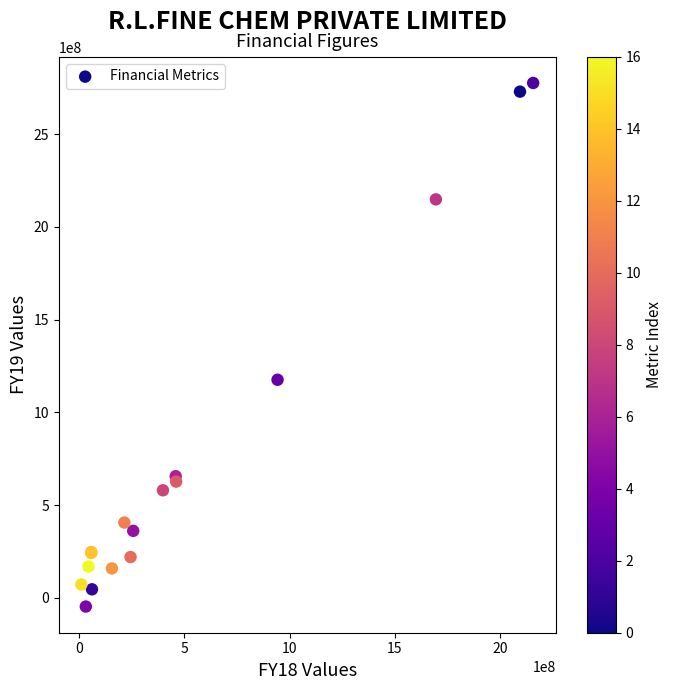

What Y value in the scatter plot is closest to 1365073634?

1176407671